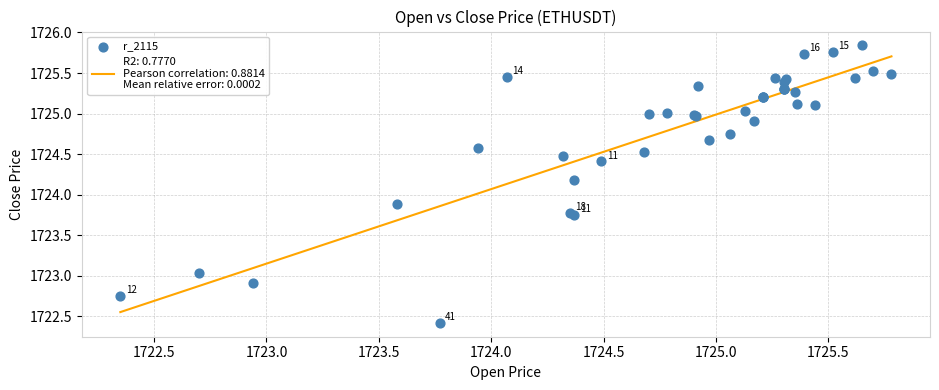

What Y value in the scatter plot is closest to 1724?

1723.9